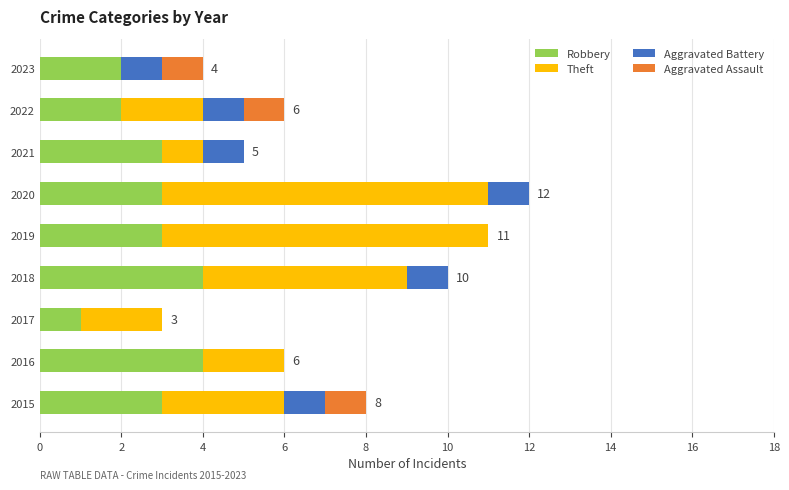

What is the maximum value for Robbery?

4